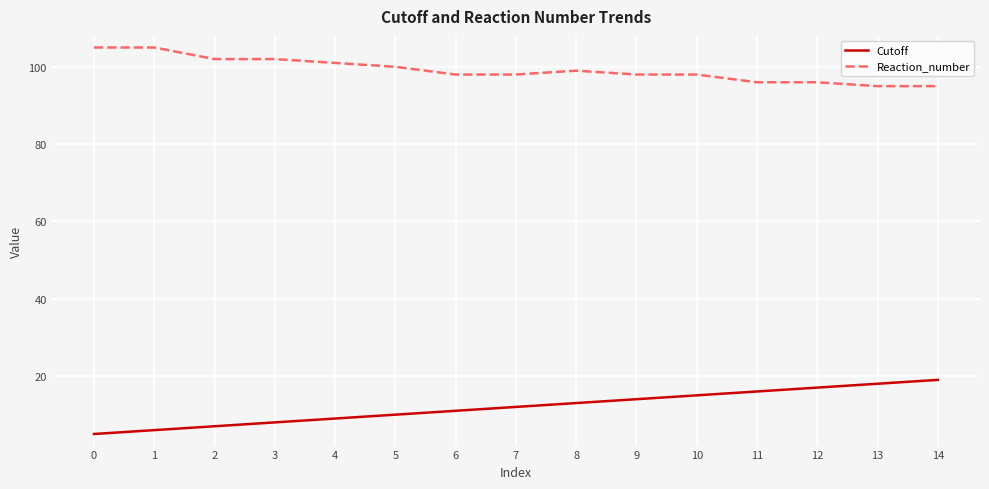

What is the sum of all Cutoff values?

180